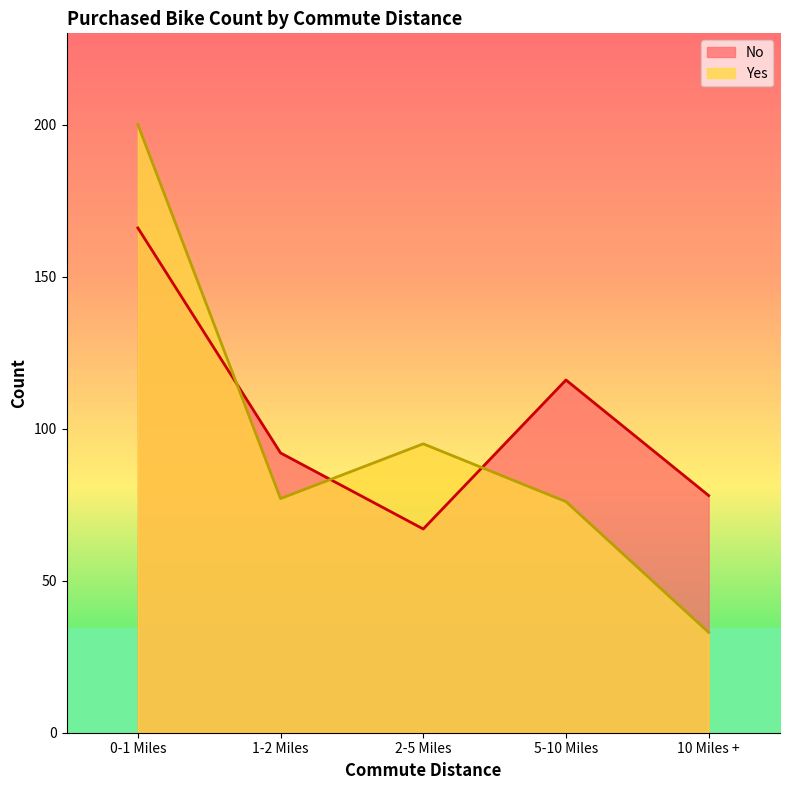

What is the difference between the highest and lowest values at 2-5 Miles?

28